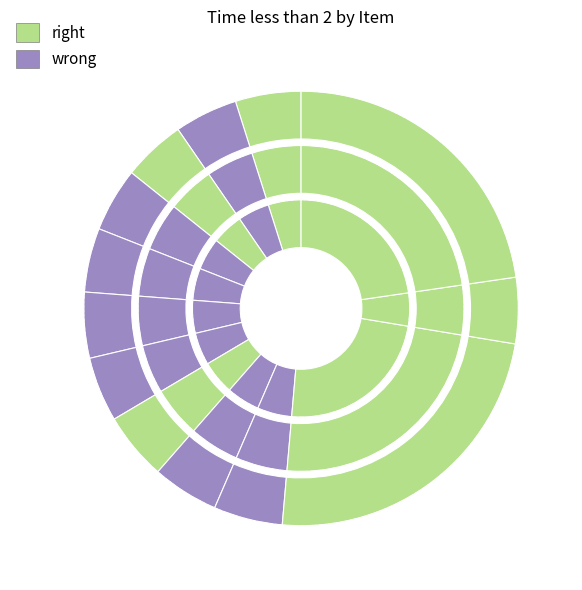

How many segments does this pie chart have?

13